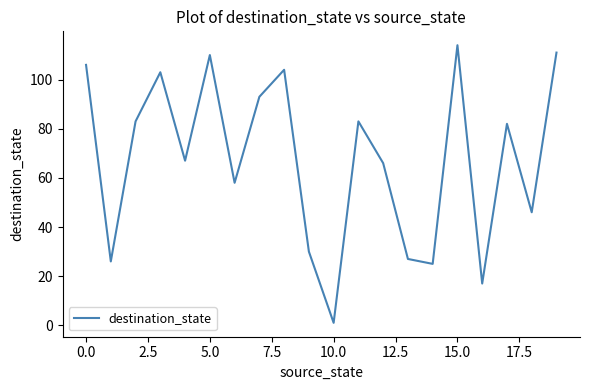

What is the difference between the maximum and minimum values?

113